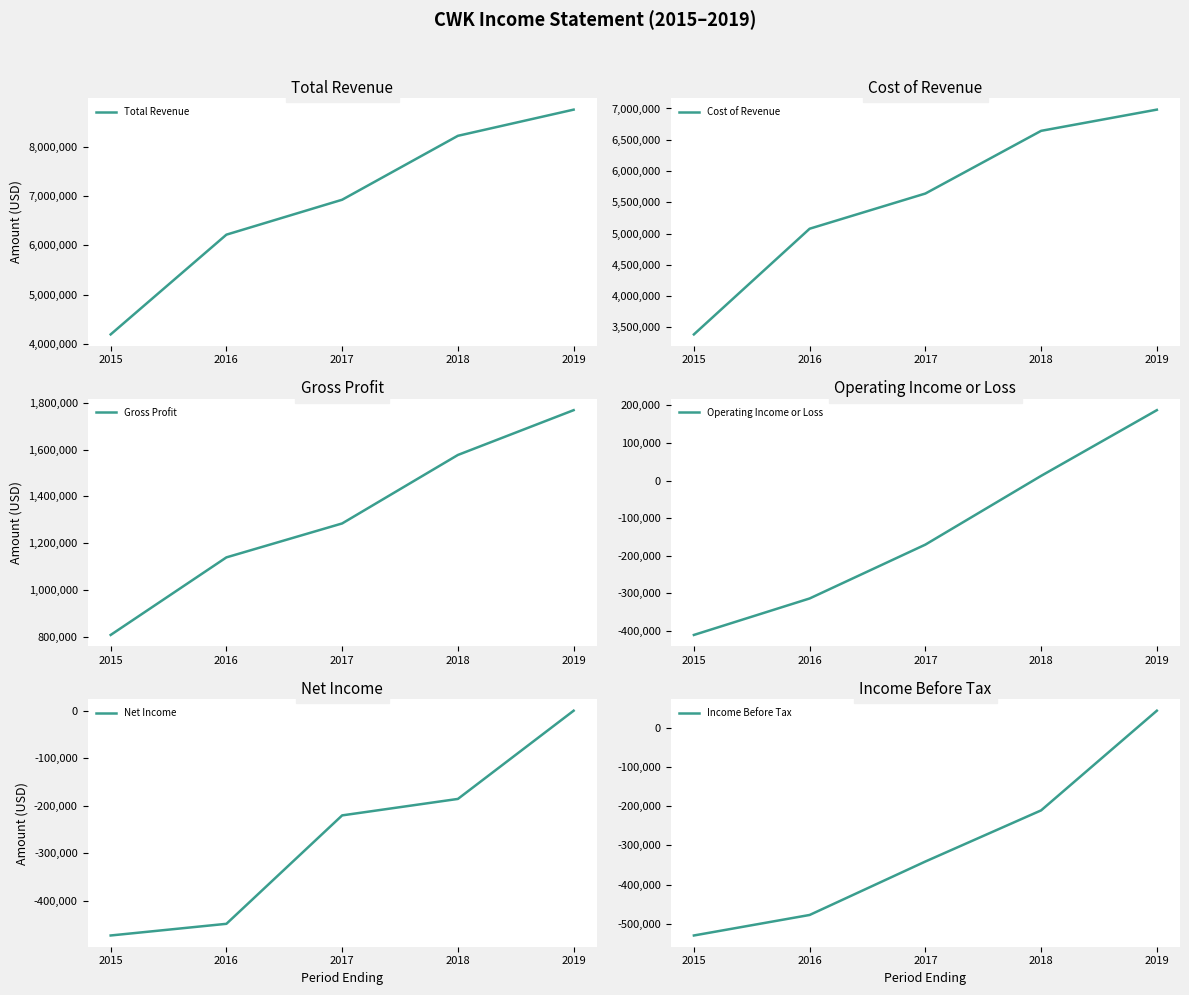

True or false: Cost of Revenue has a value of 4965687 at 2015.

False